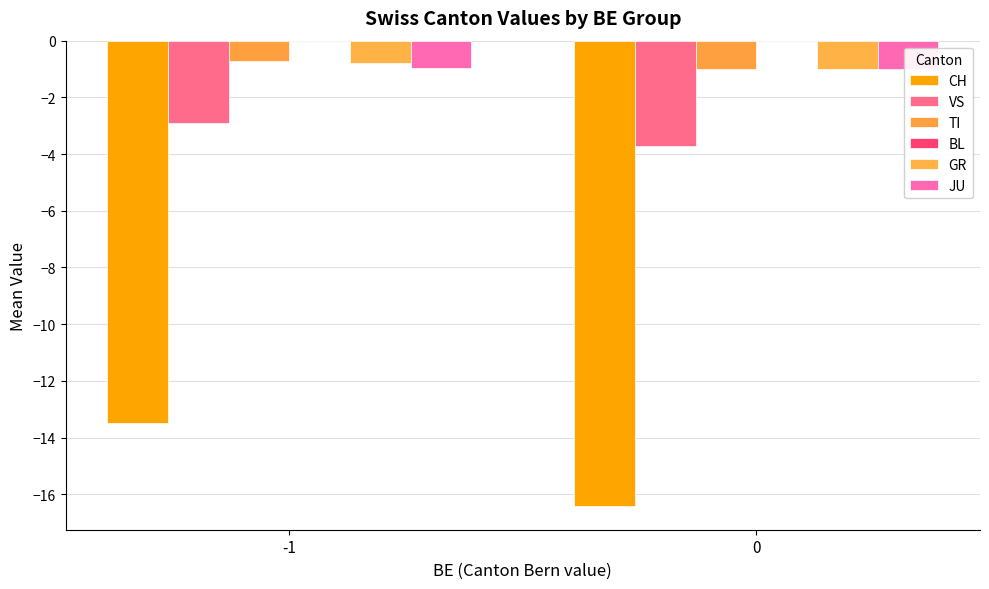

Which series has the largest total across all categories?

BL